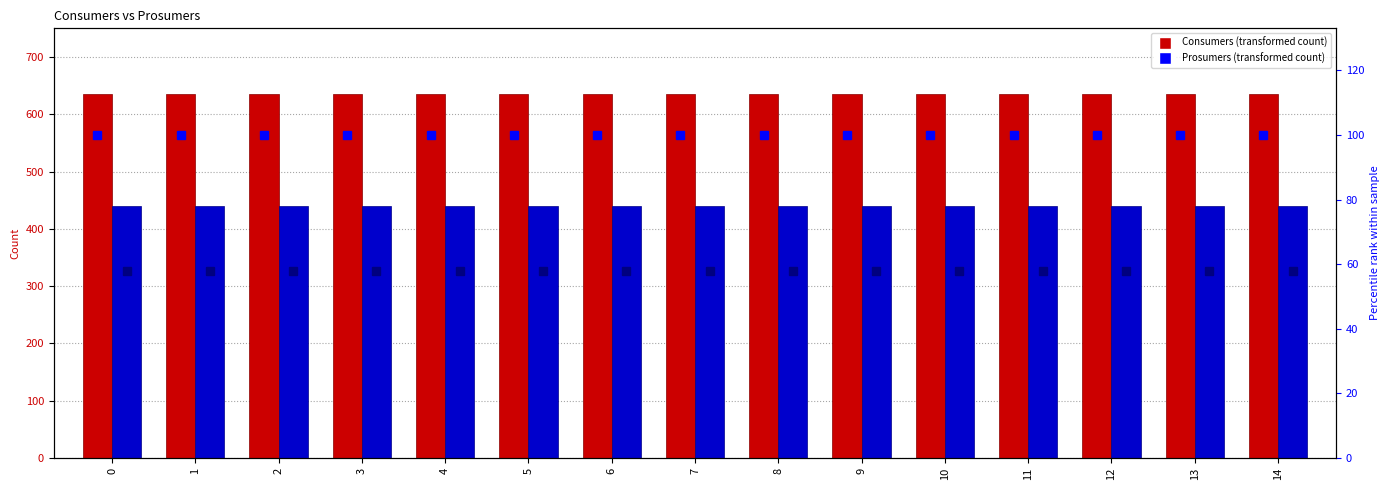

Reading right to left, transcribe all the data shown in this chart.

Consumers: 635	635	635	635	635	635	635	635	635	635	635	635	635	635	635
Prosumers: 440	440	440	440	440	440	440	440	440	440	440	440	440	440	440
Consumers percentile rank: 100	100	100	100	100	100	100	100	100	100	100	100	100	100	100
Prosumers percentile rank: 58	58	58	58	58	58	58	58	58	58	58	58	58	58	58